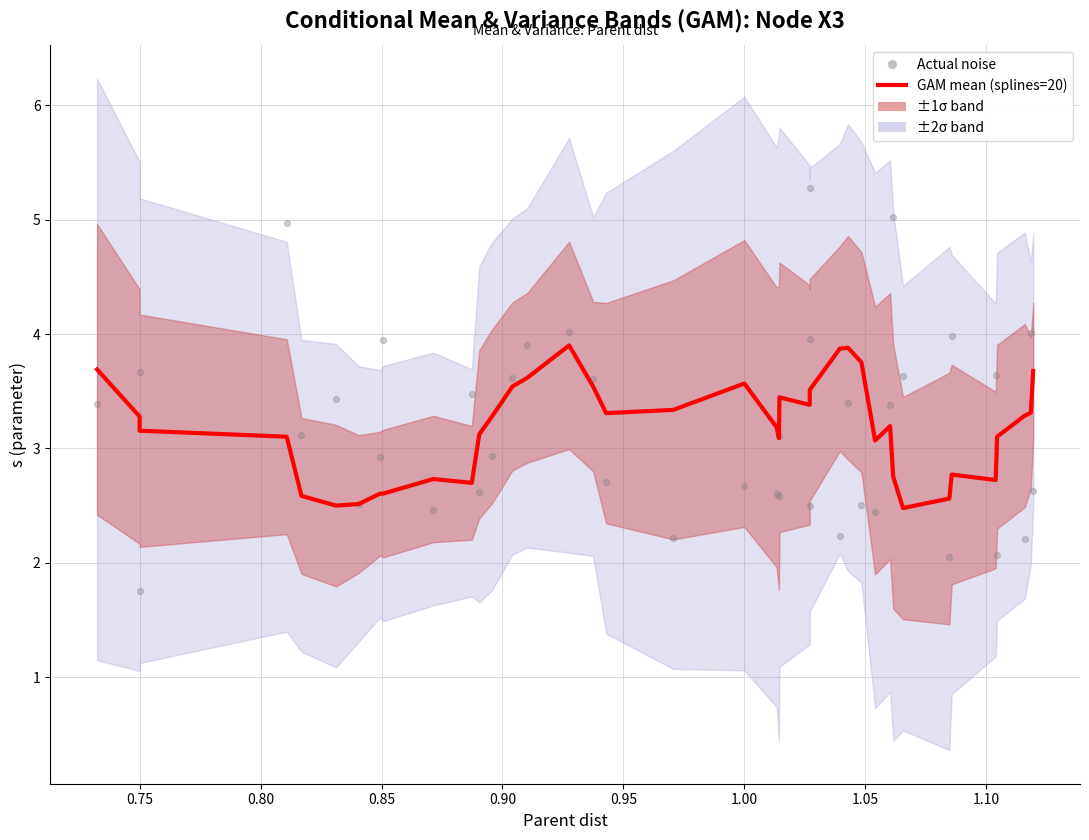

Which series has the largest total across all categories?

GAM mean (splines=20)